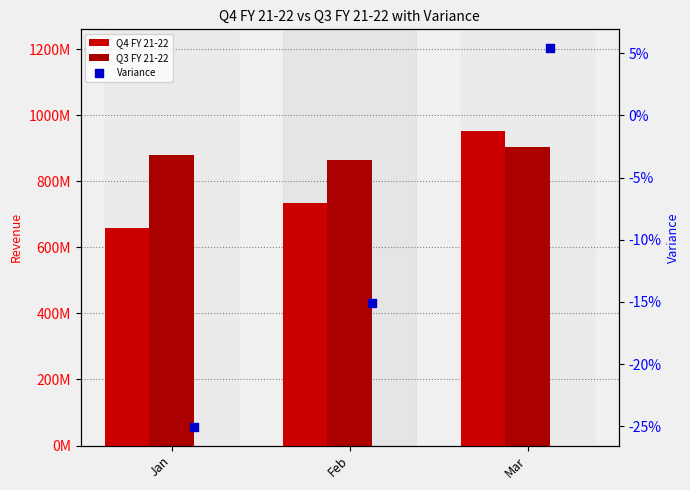

What are all the series names shown in the legend?

Q4 FY 21-22, Q3 FY 21-22, Variance